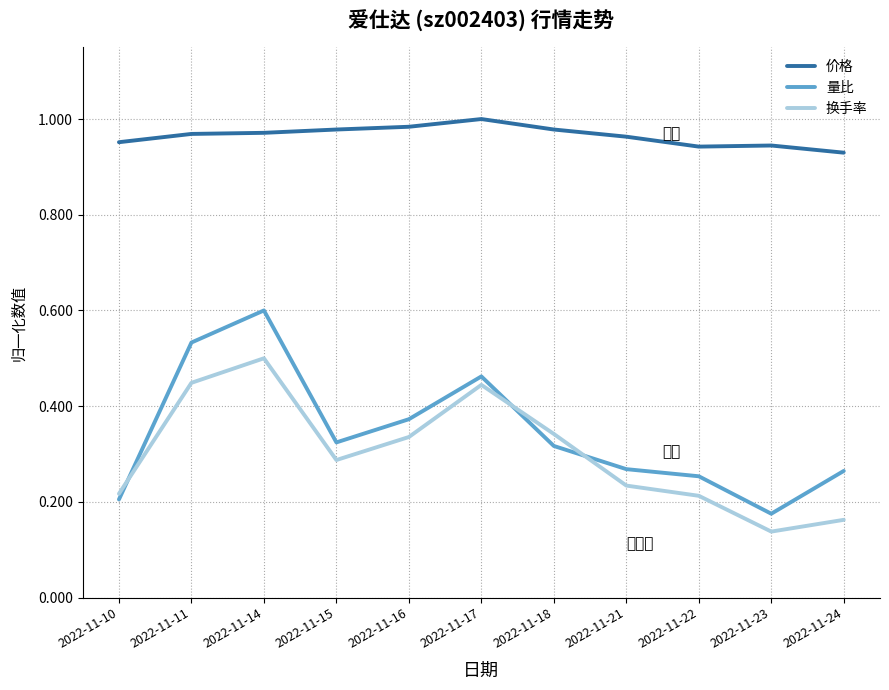

Which series changed the most between 2022-11-16 and 2022-11-21?

量比